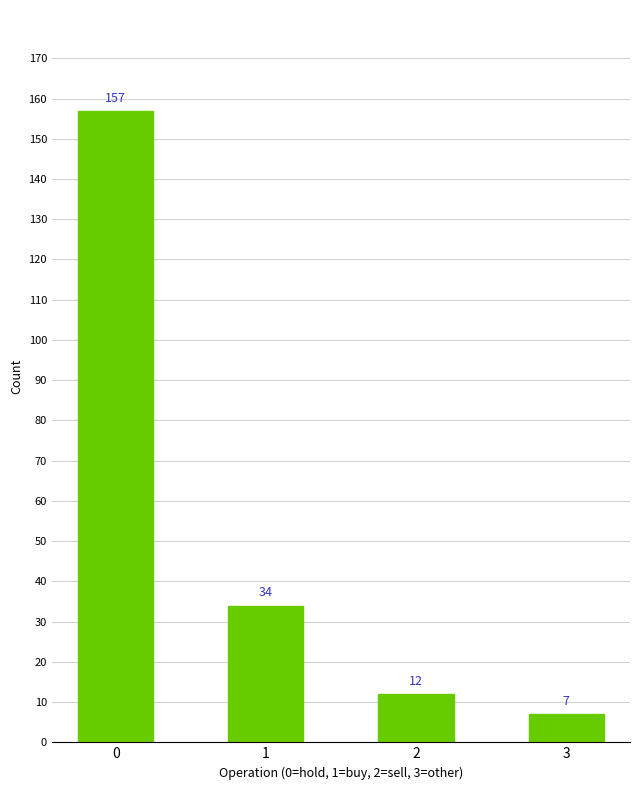

What is the difference between the values at 3 and 2?

5